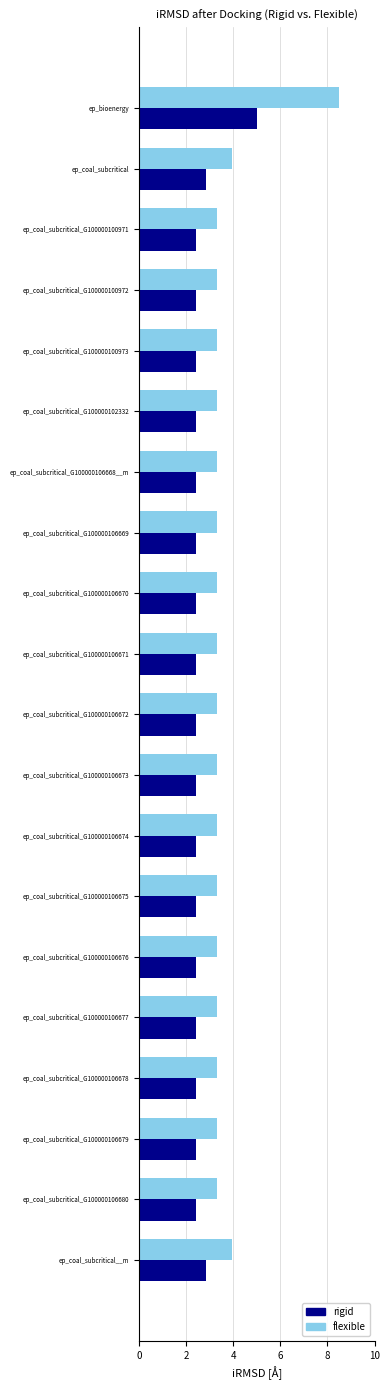

What is the smallest value displayed?

2.4